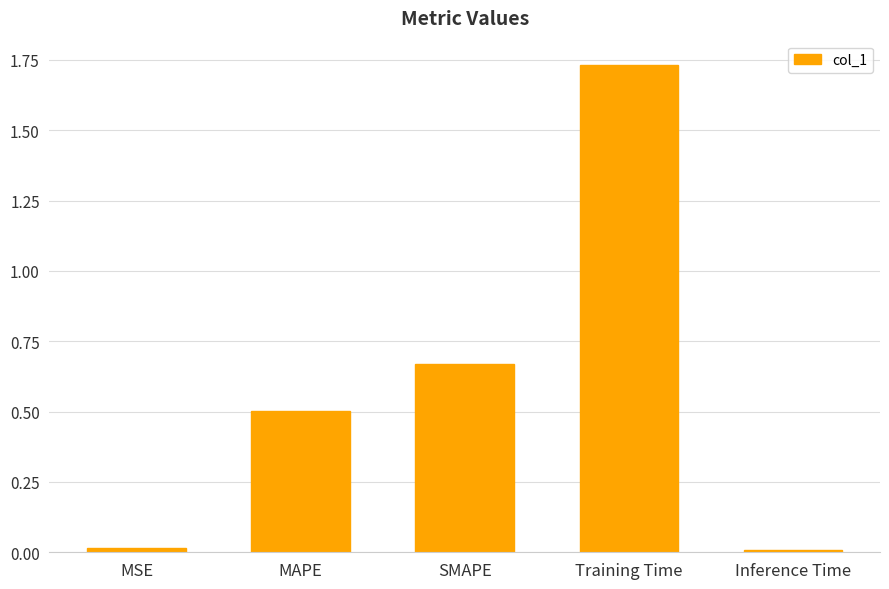

What is the label of the 4th bar from the right?

MAPE